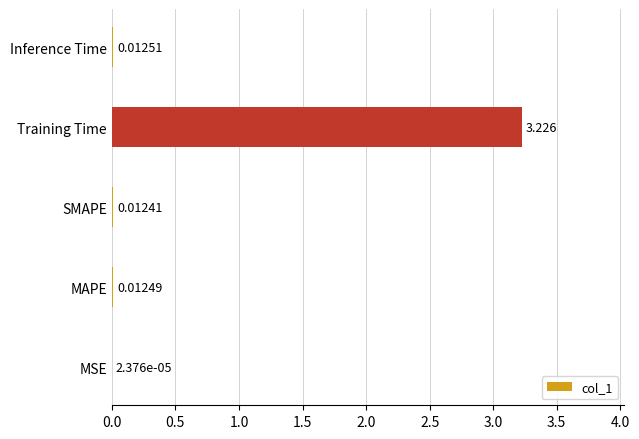

At which label is the value closest to 1?

Inference Time